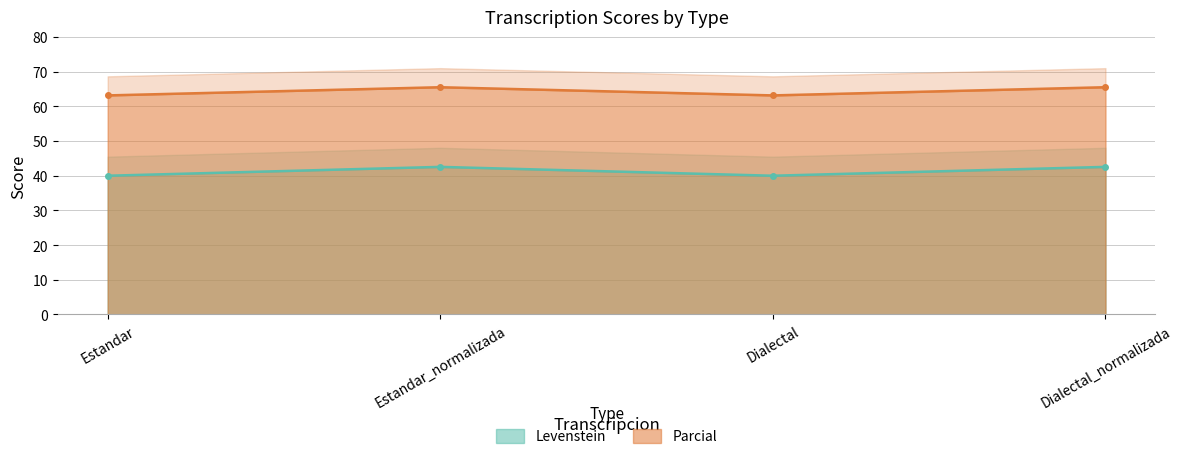

Is it true that Parcial equals 65.5 at Dialectal_normalizada?

True